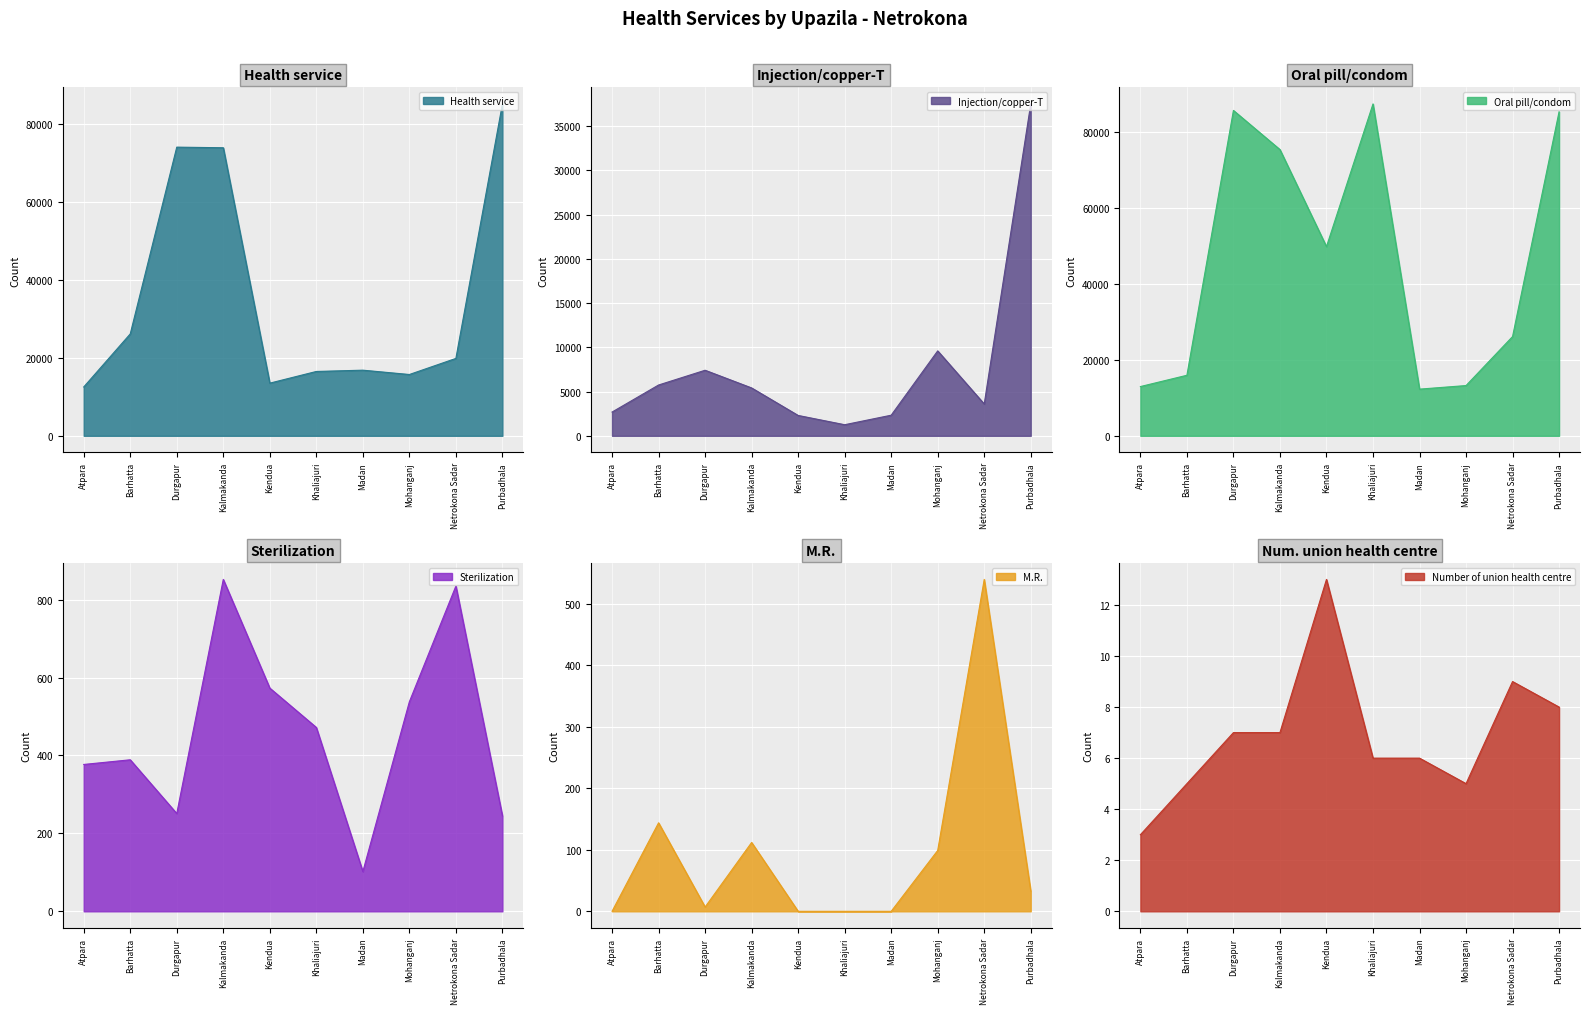

What is the difference between the maximum and minimum values in the M.R. series?

540